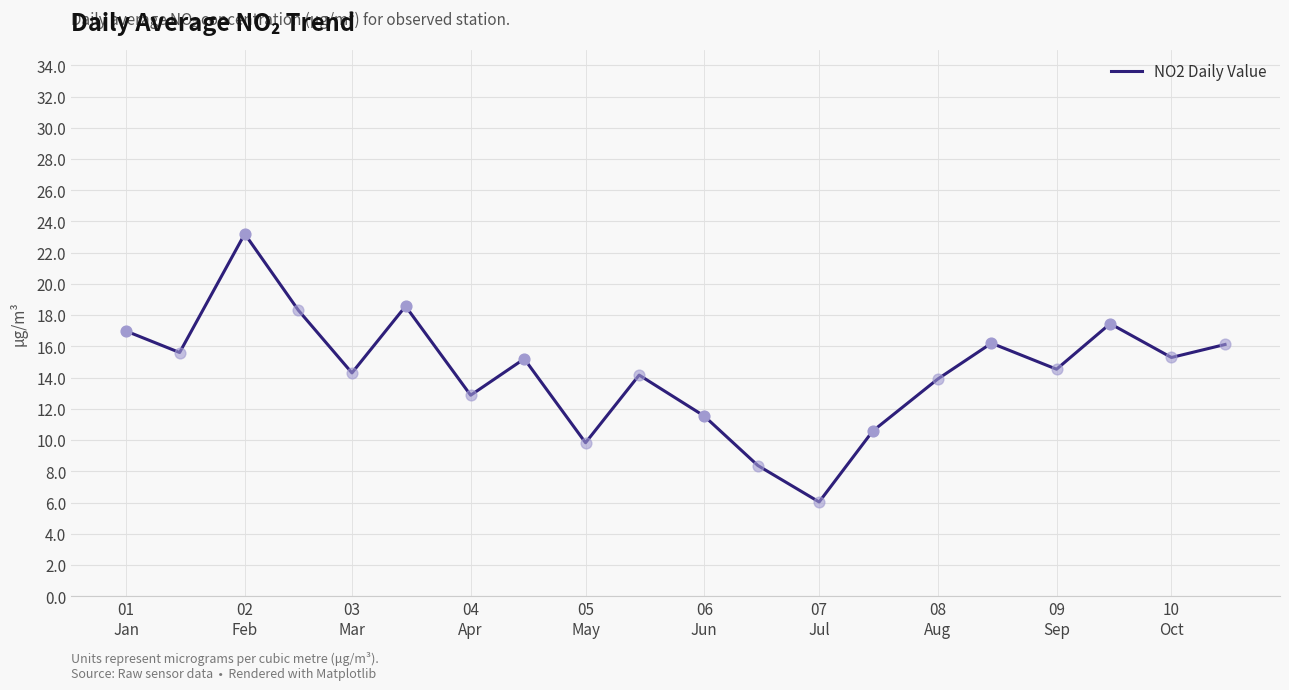

What is the minimum value shown in the chart?

6.0